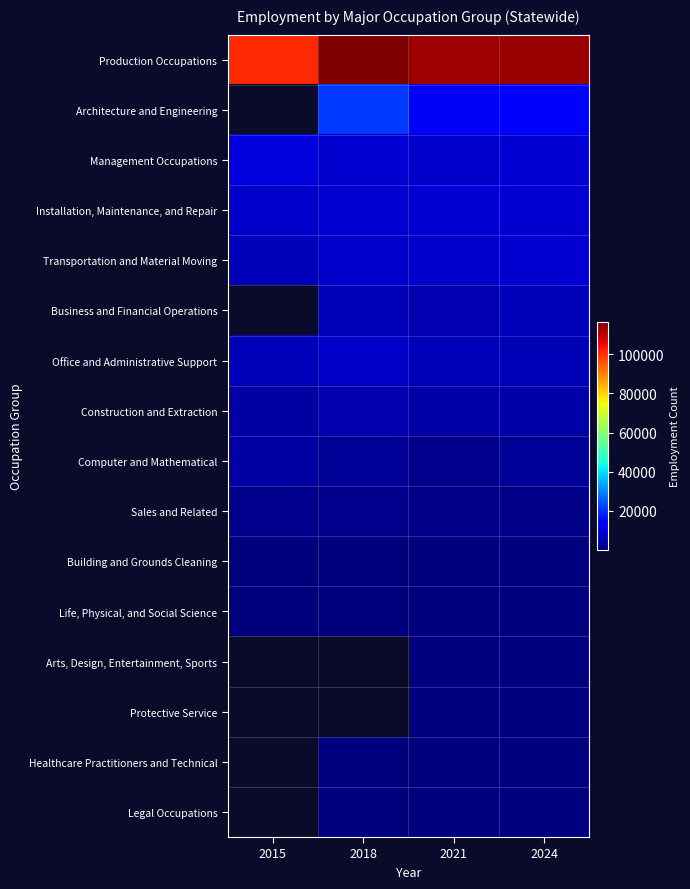

Between 2021 and 2024, which is larger?

2024